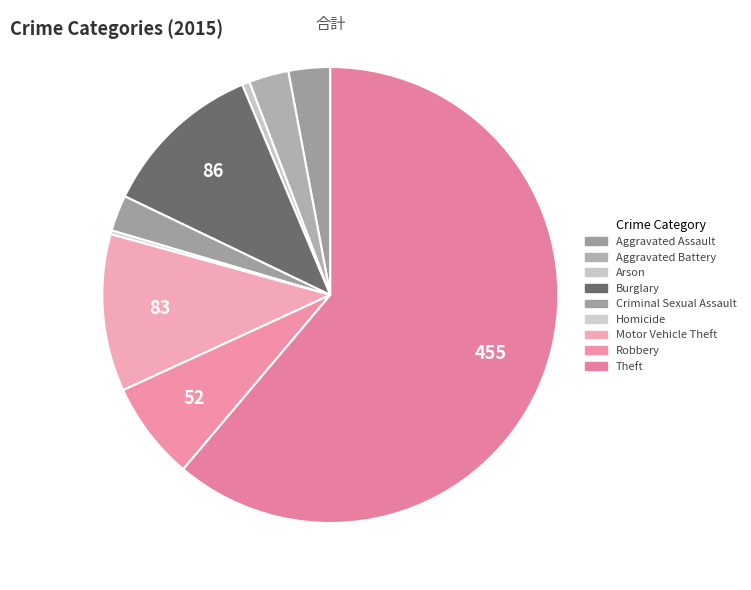

To the nearest percent, what is the average slice percentage?

11%